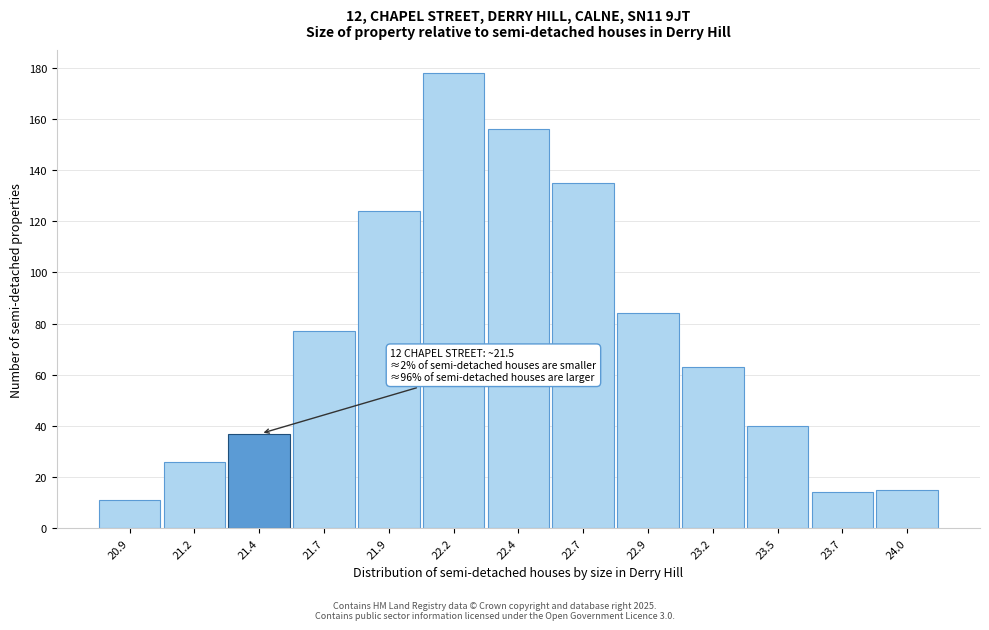

Reading right to left, what are all the values shown in this chart?

15	14	40	63	84	135	156	178	124	77	37	26	11